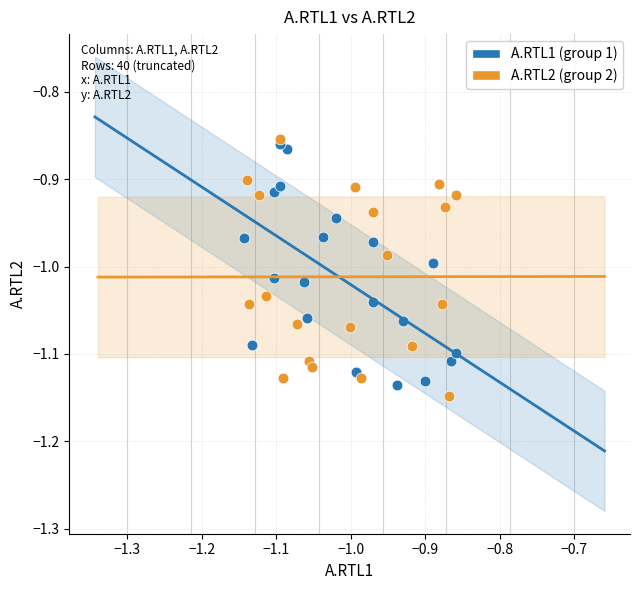

What are all the series names shown in the legend?

A.RTL1 (group 1), A.RTL2 (group 2)